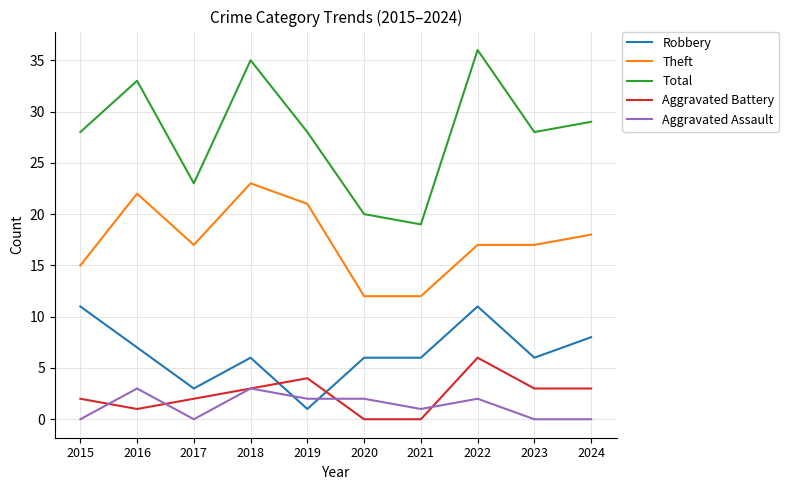

Is this an area chart (filled region under the line)?

No